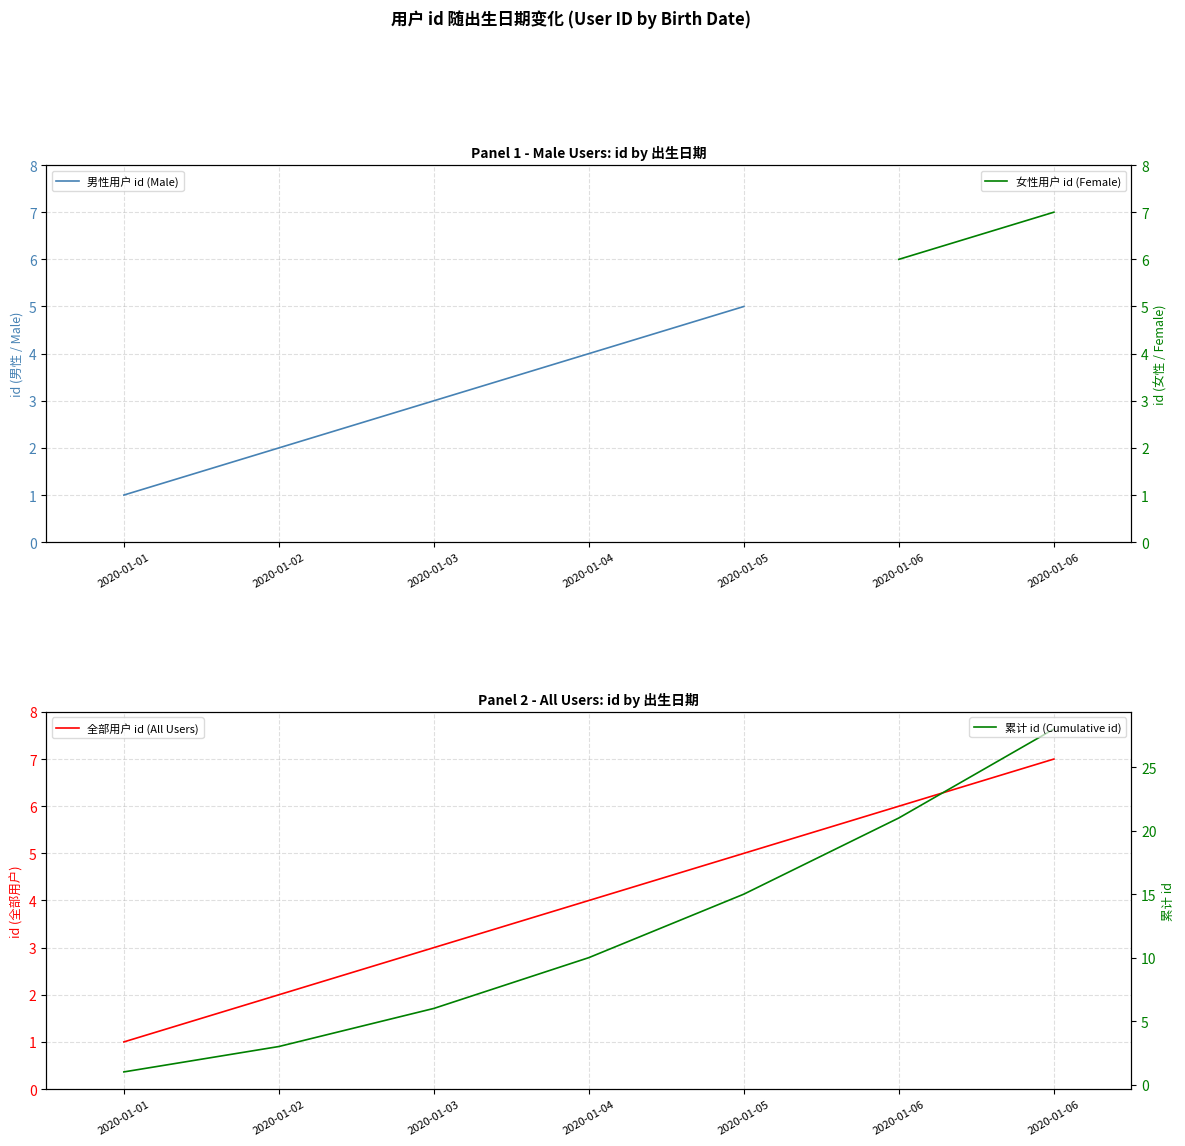

List the labels in order of value, smallest first.

2020-01-01, 2020-01-02, 2020-01-03, 2020-01-04, 2020-01-05, 2020-01-06, 2020-01-06